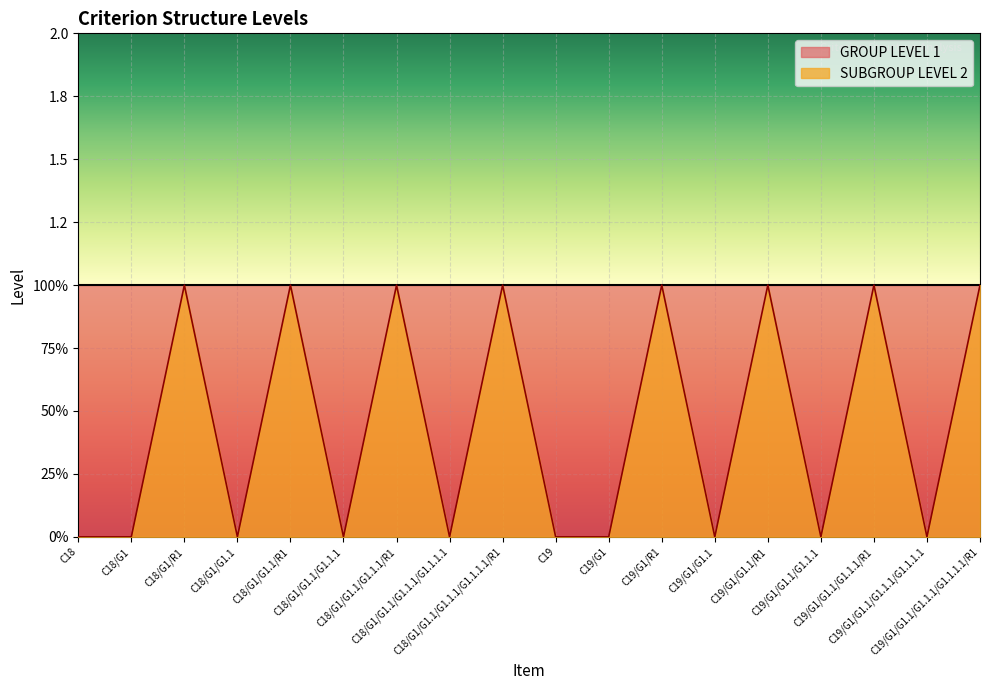

Which label corresponds to the smallest value in the chart?

C18